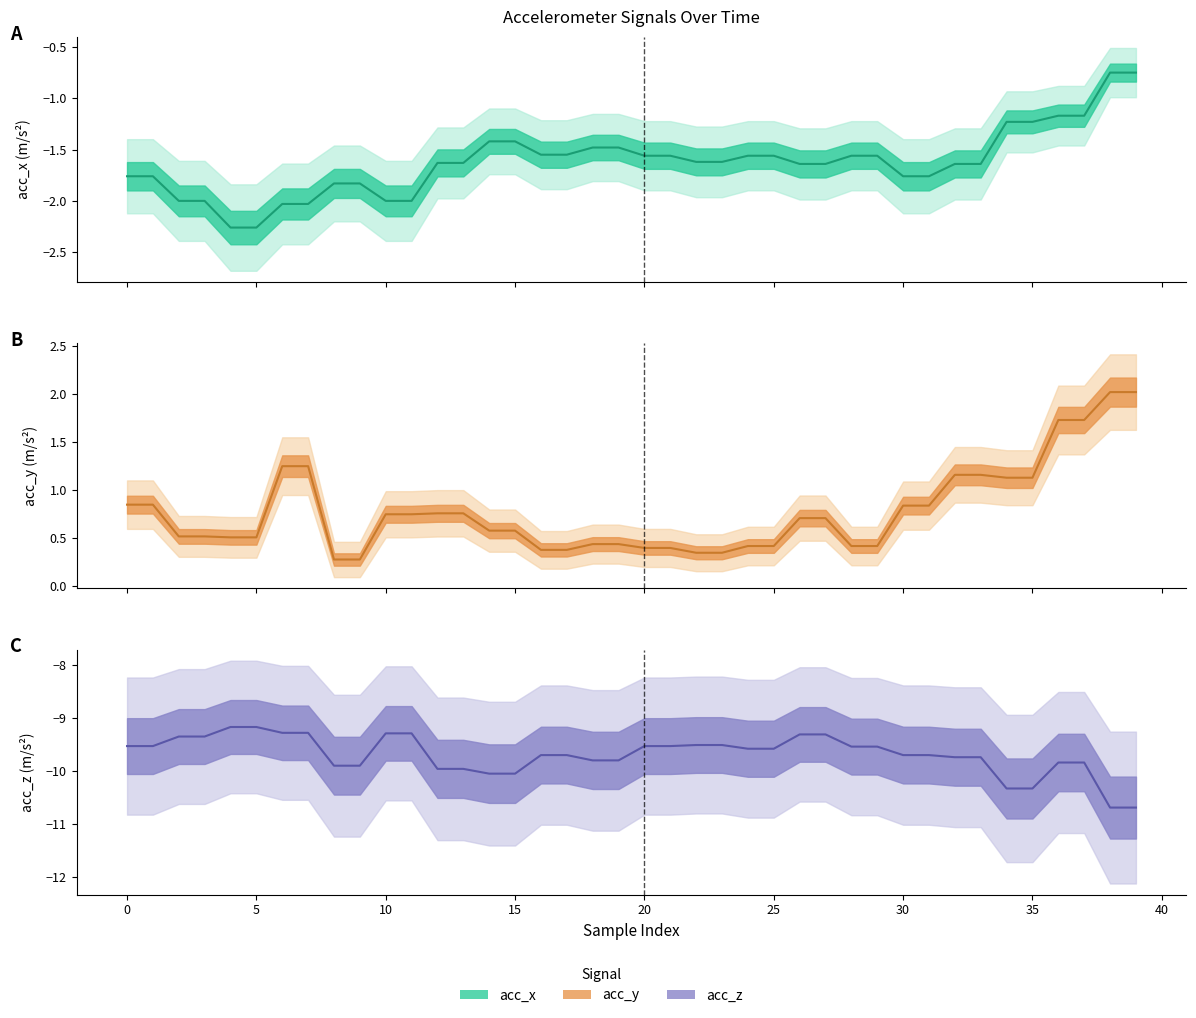

What is the difference between the highest and lowest values at 16?

10.1